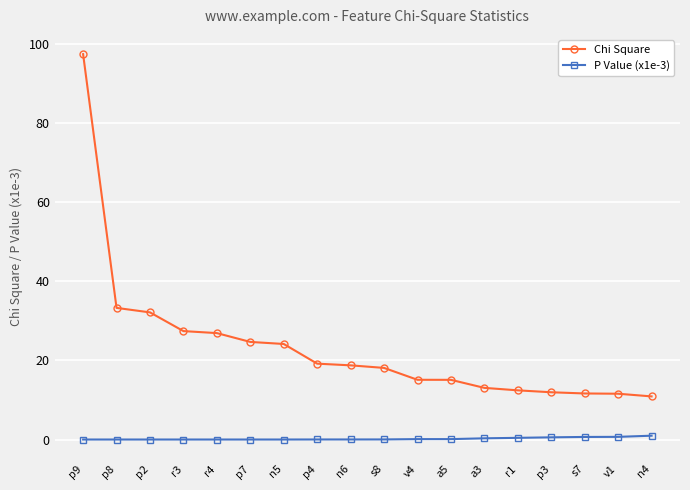

What is the label of the 11th point from the right?

p4